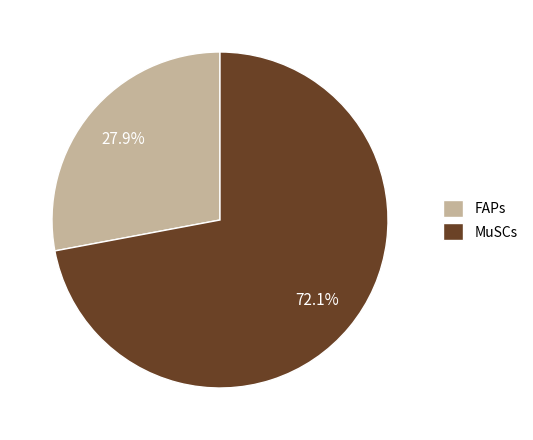

Which category accounts for the majority?

MuSCs